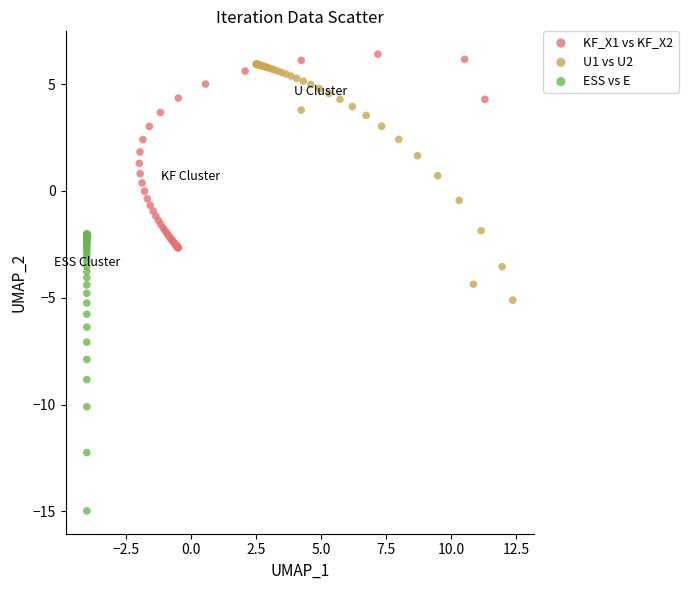

Which series reaches the minimum Y coordinate?

ESS vs E